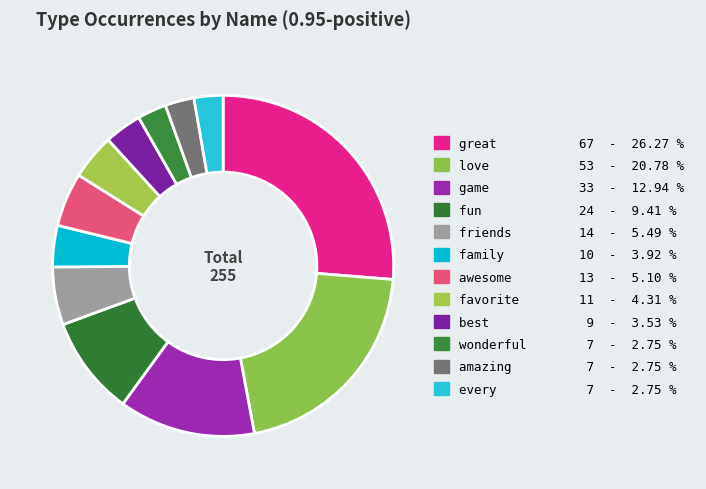

How many slices are in this pie chart?

12